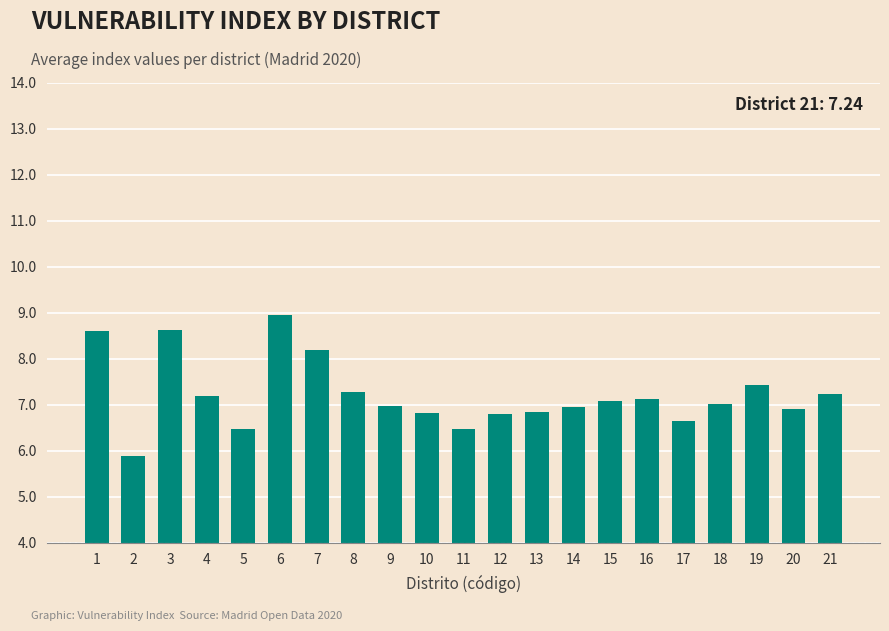

What is the sum of the values at 7 and 1?

16.8